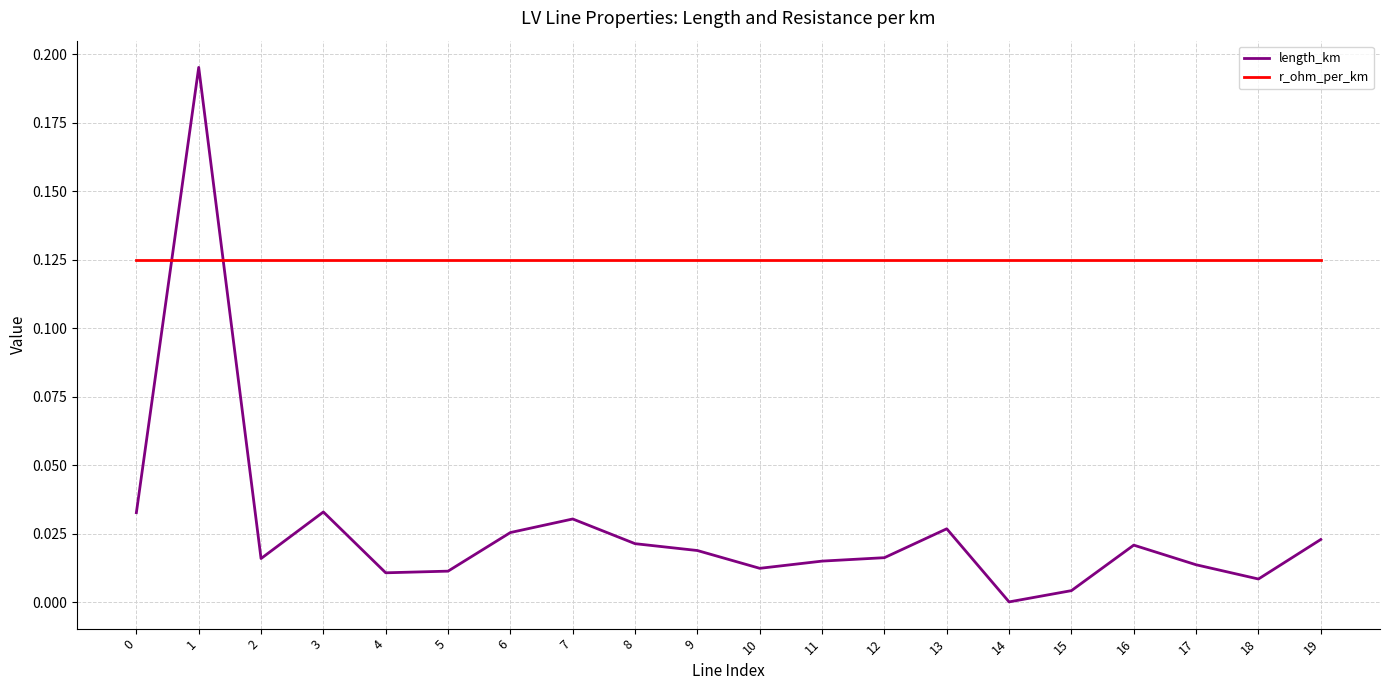

Which series has the largest total across all categories?

r_ohm_per_km